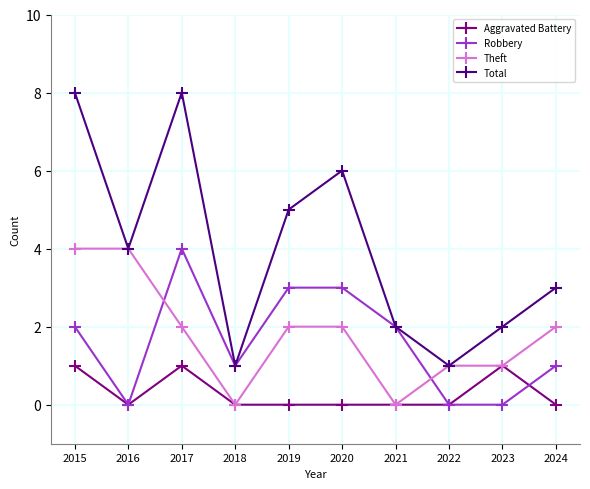

The value of Robbery at 2021 is 2. True or false?

True